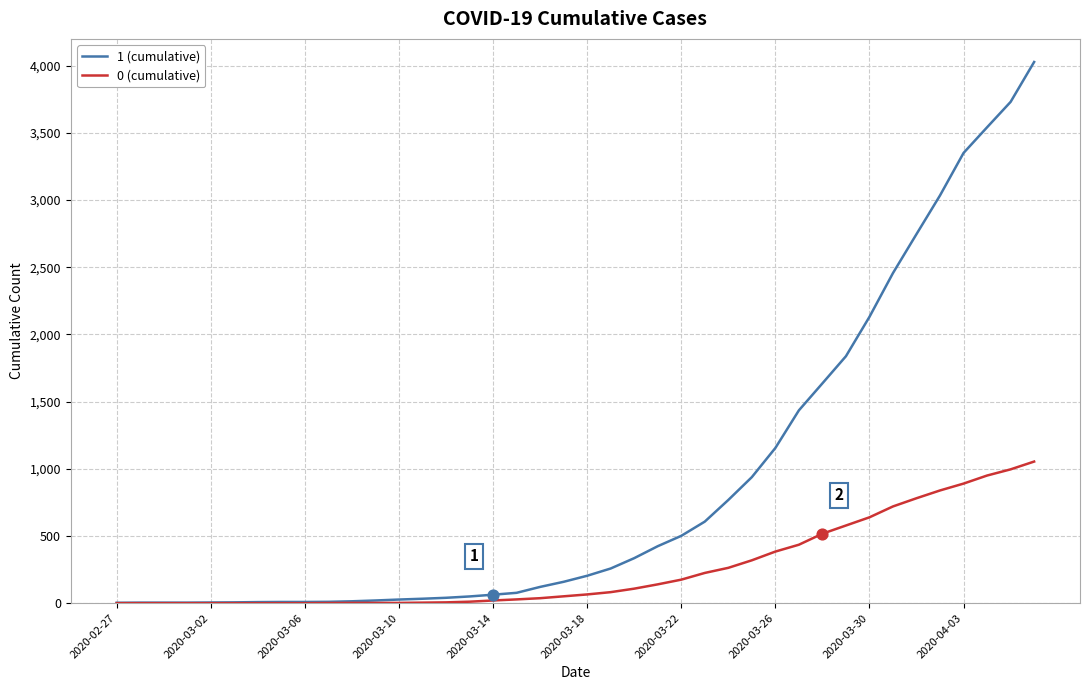

Which series has the largest range (max minus min)?

1 (cumulative)